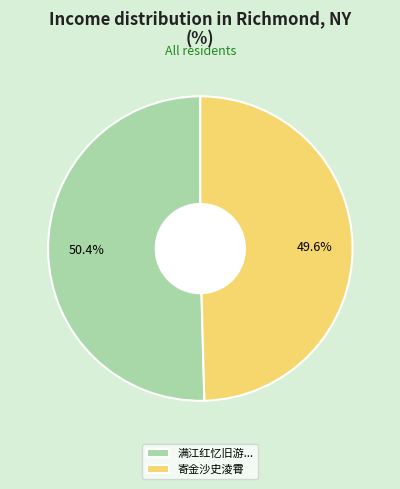

To the nearest percent, what is the difference between the largest and smallest slice percentages?

1%